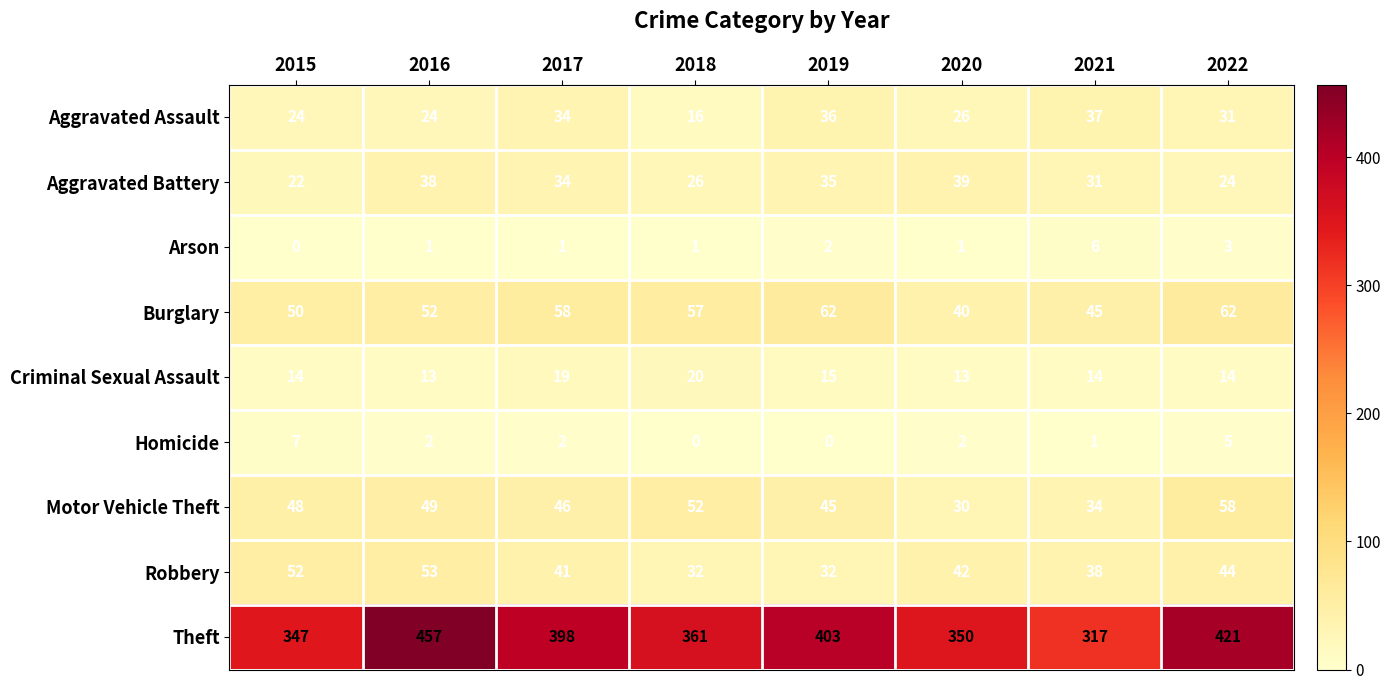

Which category has the lowest value in the Arson series?

2015